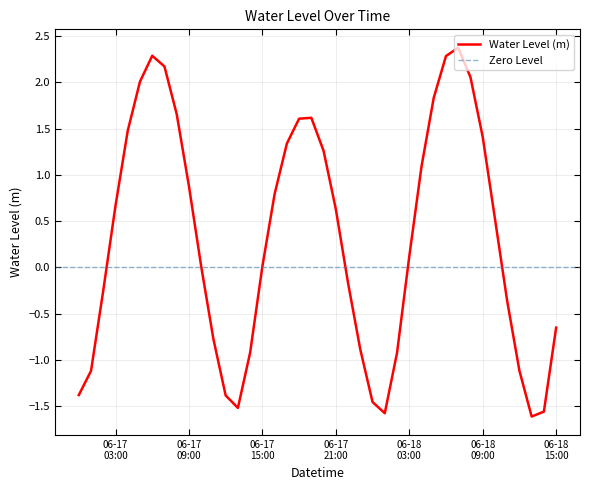

At which category does the chart reach its peak across all series?

2023-06-18 07:00:00